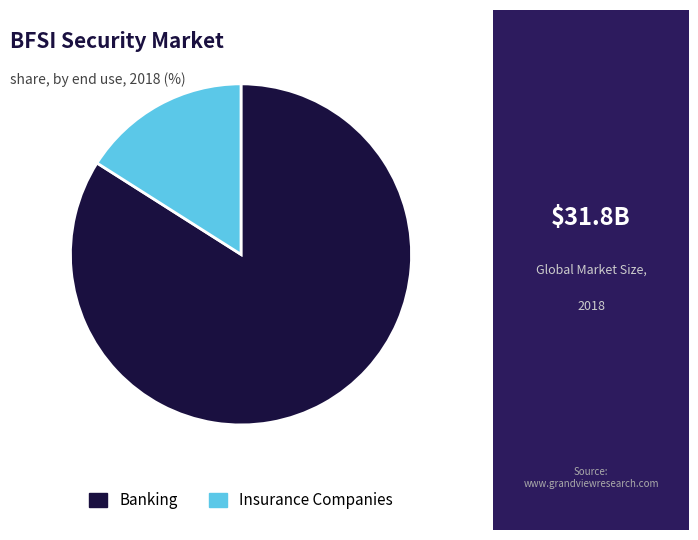

Between Banking and Insurance Companies, which is larger?

Banking